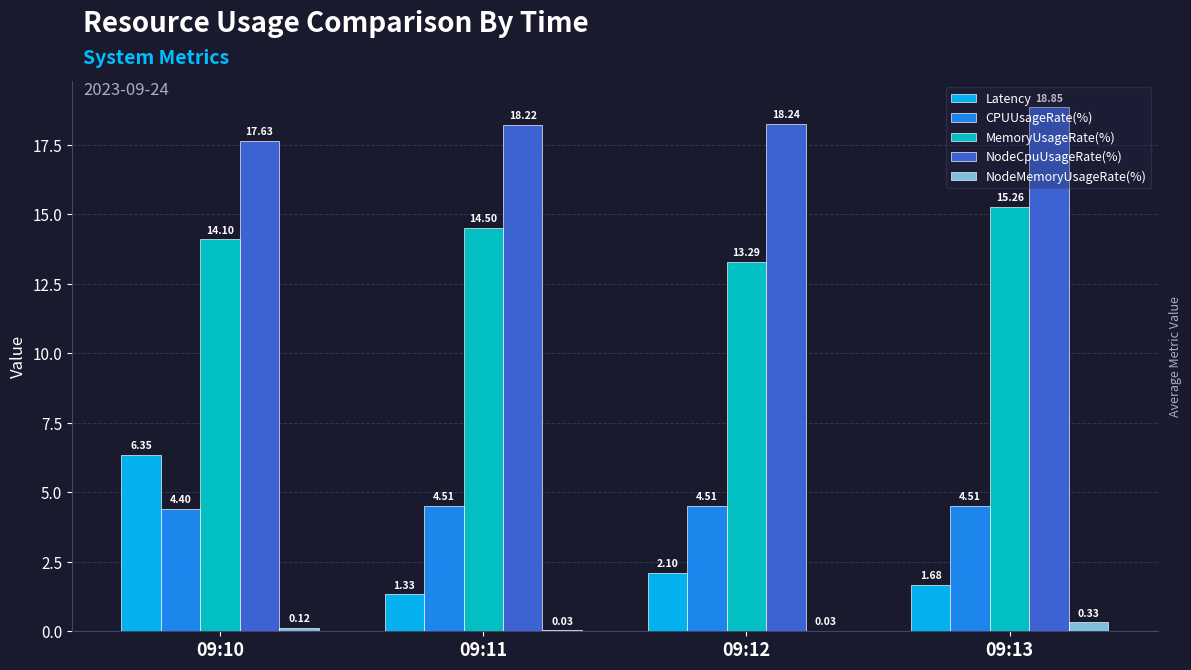

What is the difference between the NodeCpuUsageRate(%) values at 09:13 and 09:12?

0.6